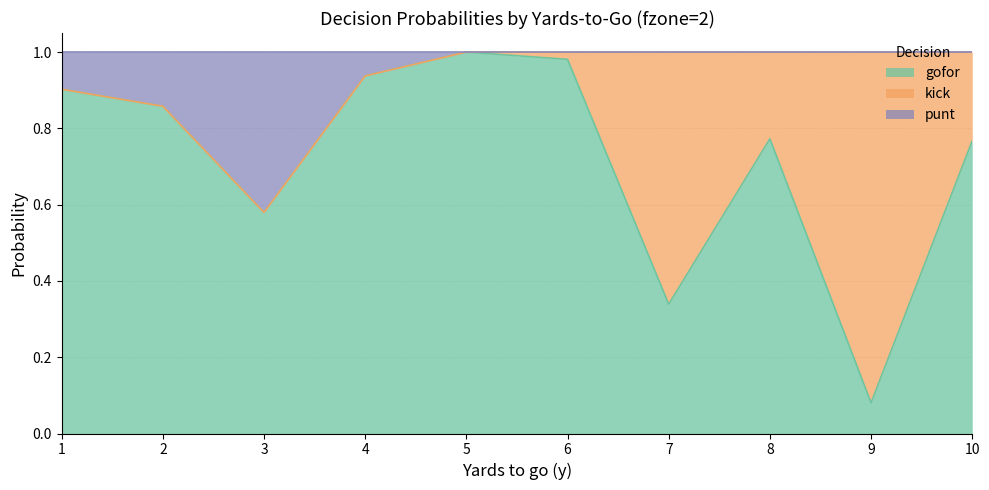

At how many categories does at least one series exceed 0?

10